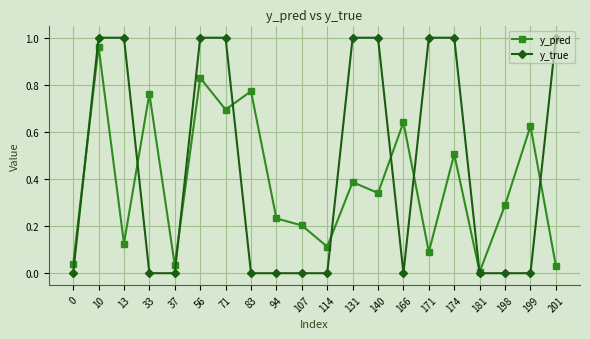

Between 171 and 199, which series saw the biggest shift?

y_true